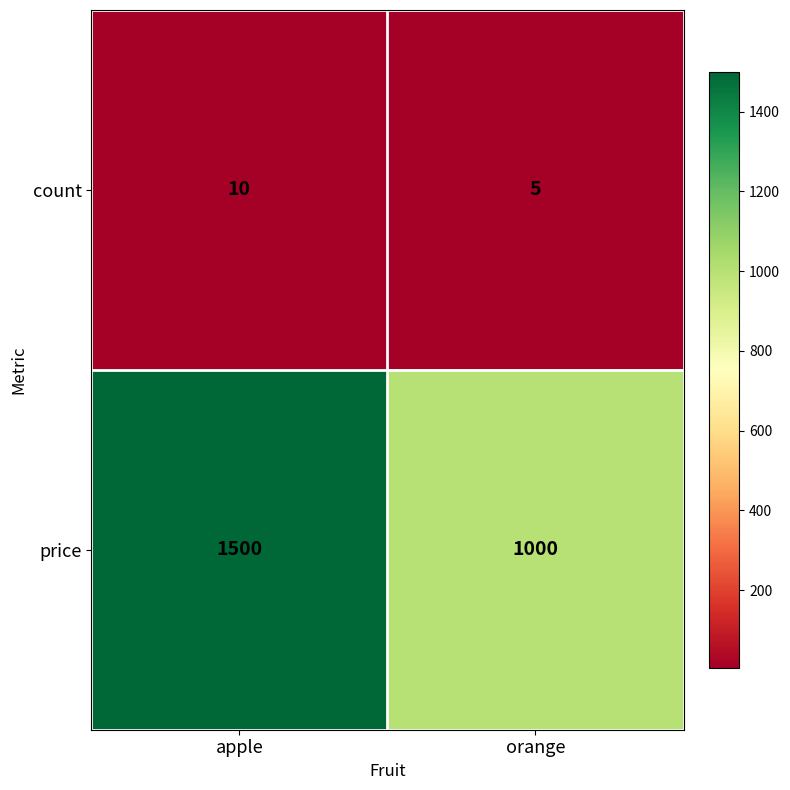

Reading left to right, what are all the values shown in this chart?

count: apple=10	orange=5
price: apple=1500	orange=1000